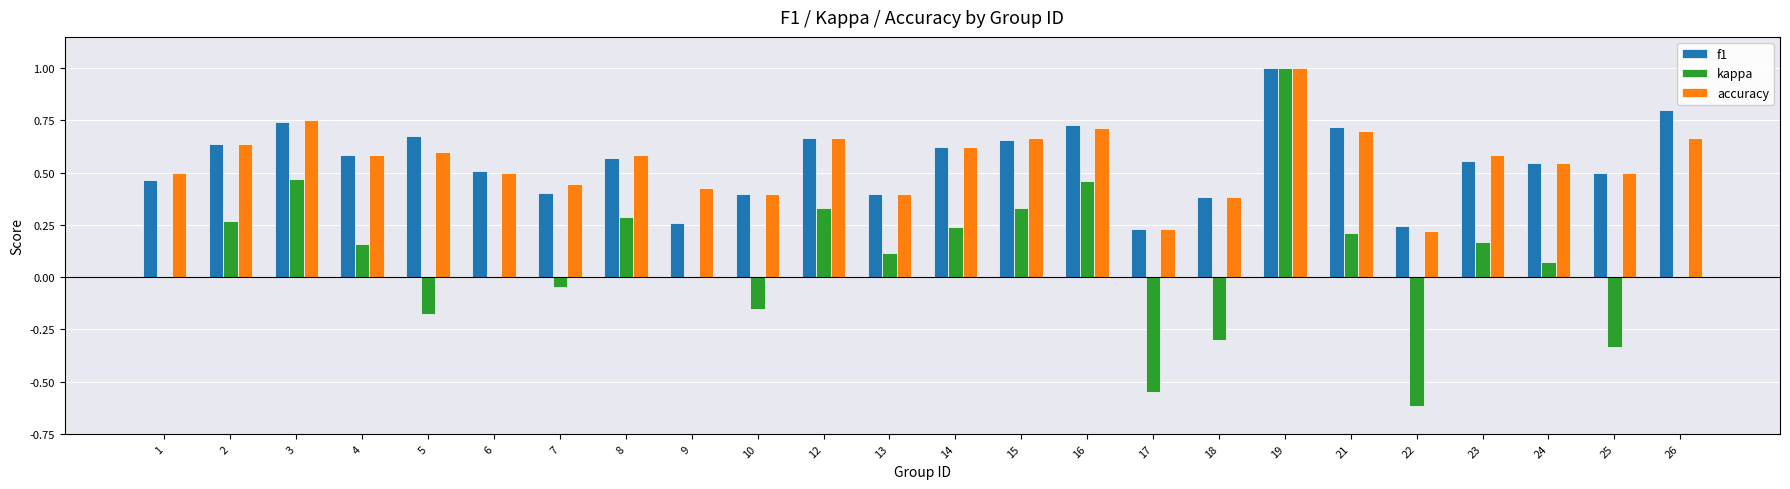

At which category is the sum across all series the highest?

19